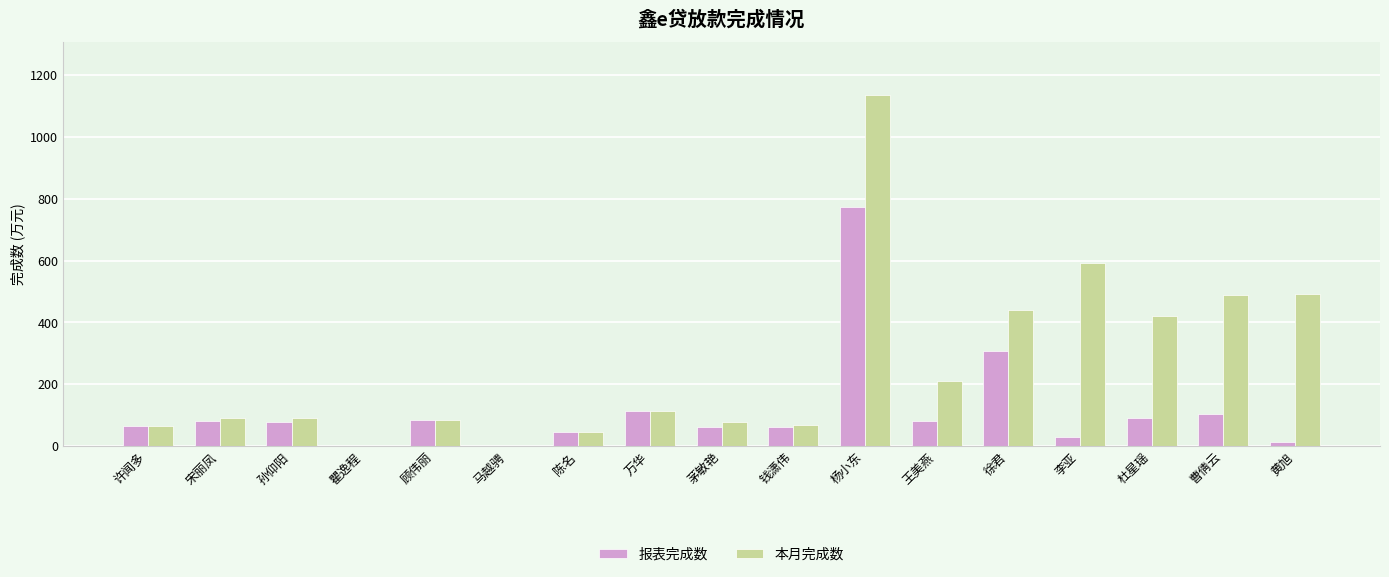

What is the sum of the 本月完成数 values at 许闻多 and 杜星瑶?

482.7